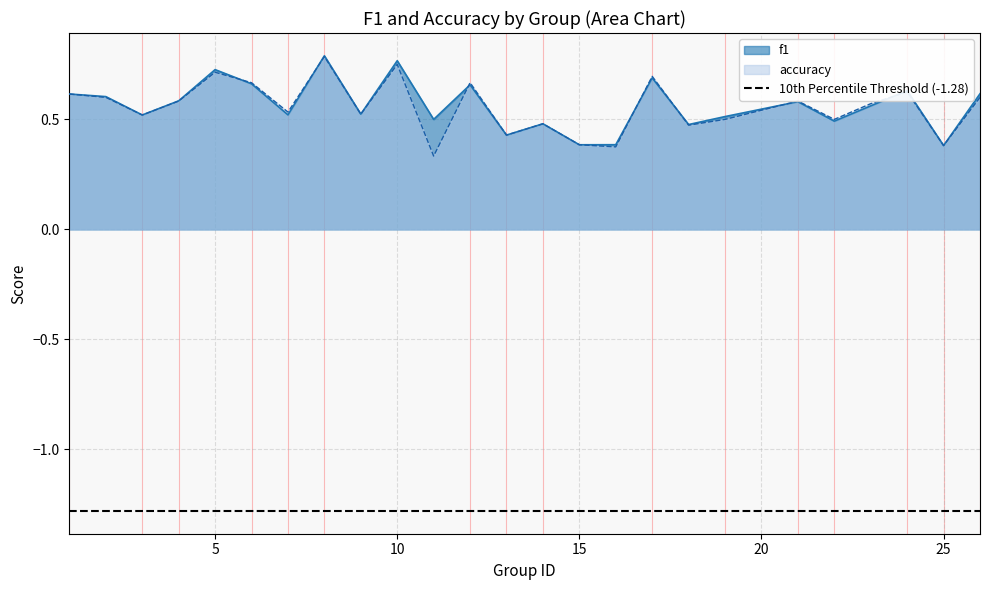

At which label does f1 reach its minimum?

25